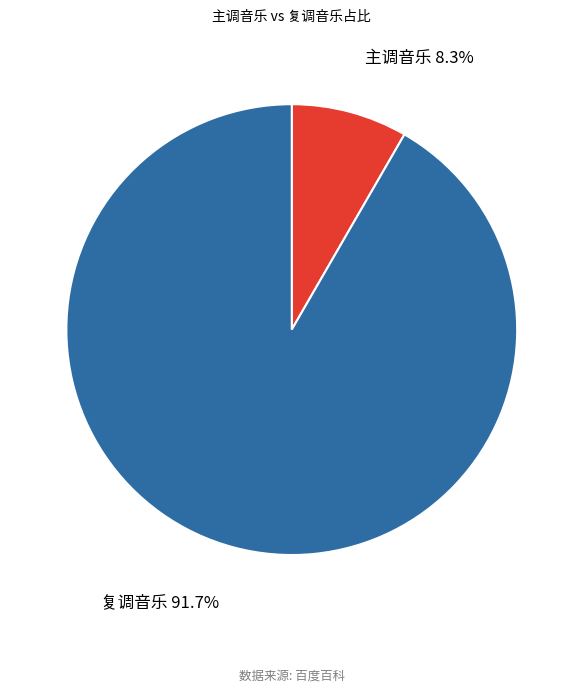

Rank the categories by value from highest to lowest.

复调音乐, 主调音乐